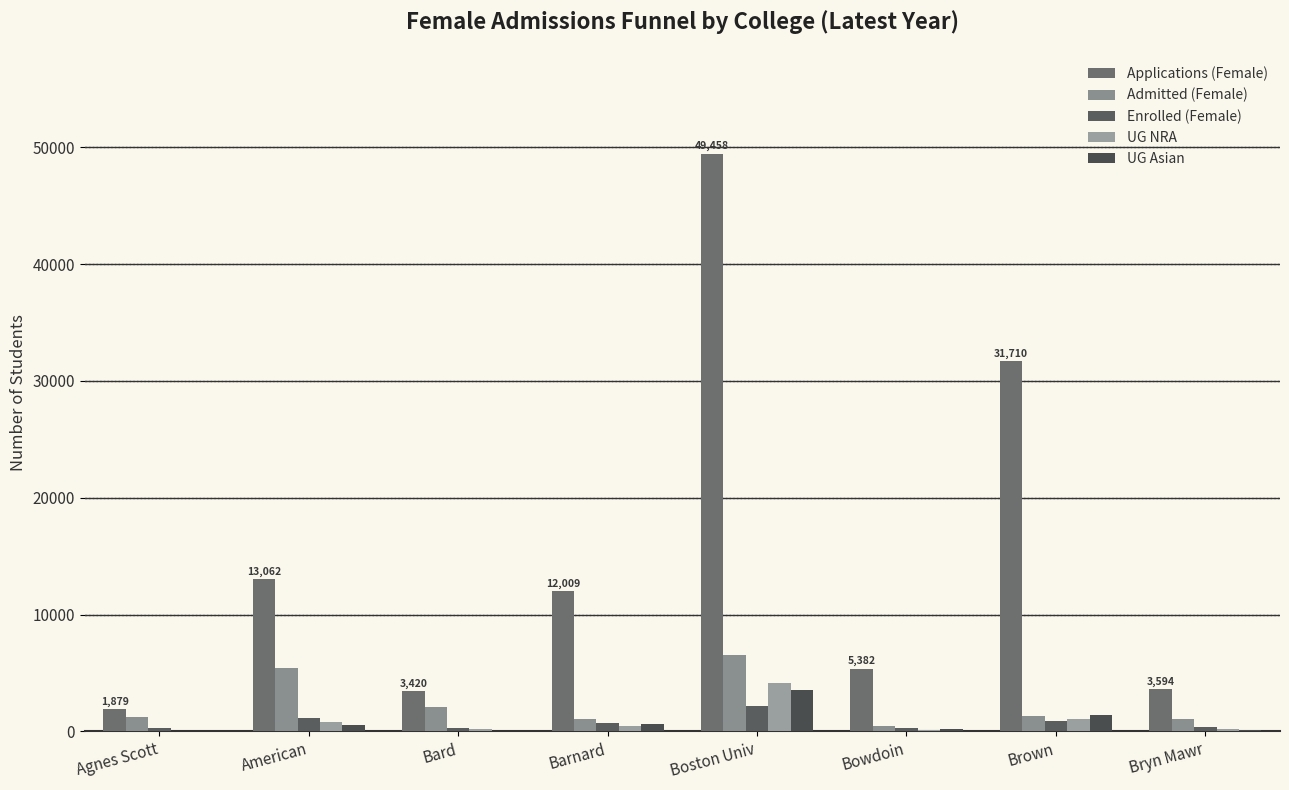

Count the number of data series in this chart.

5